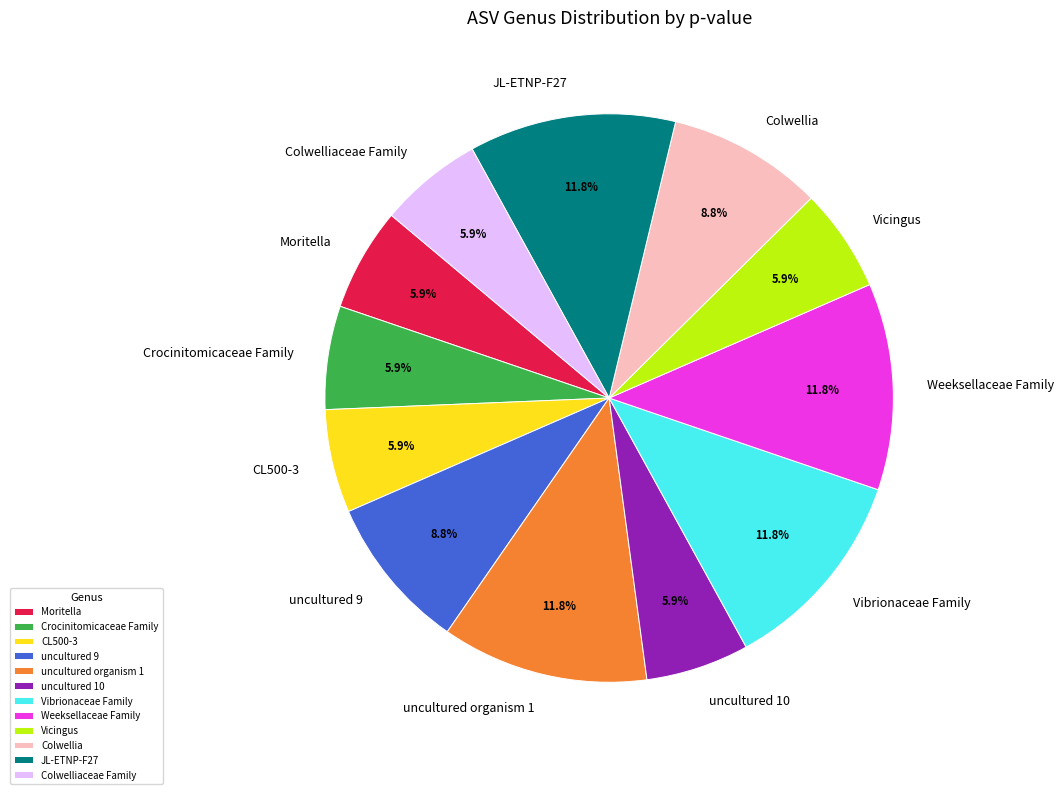

Is it true that Crocinitomicaceae Family is 6% of the pie?

True